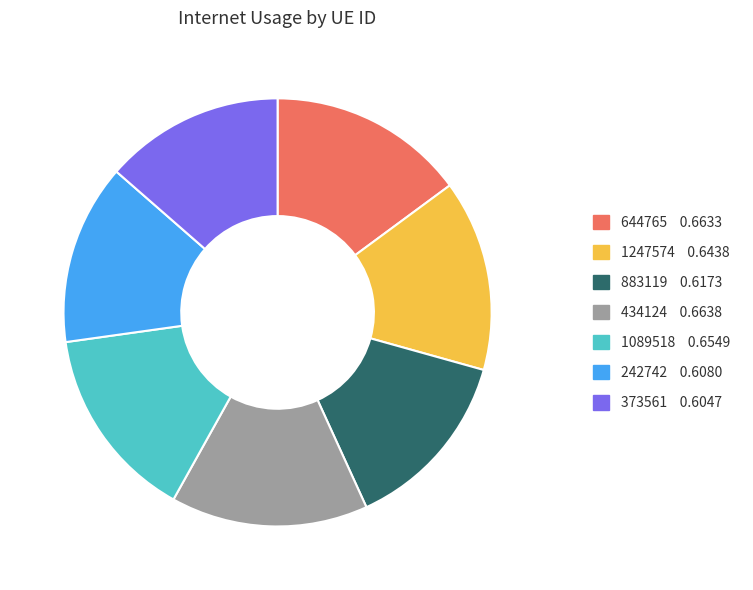

The 1089518 slice represents 1% of the pie. True or false?

False